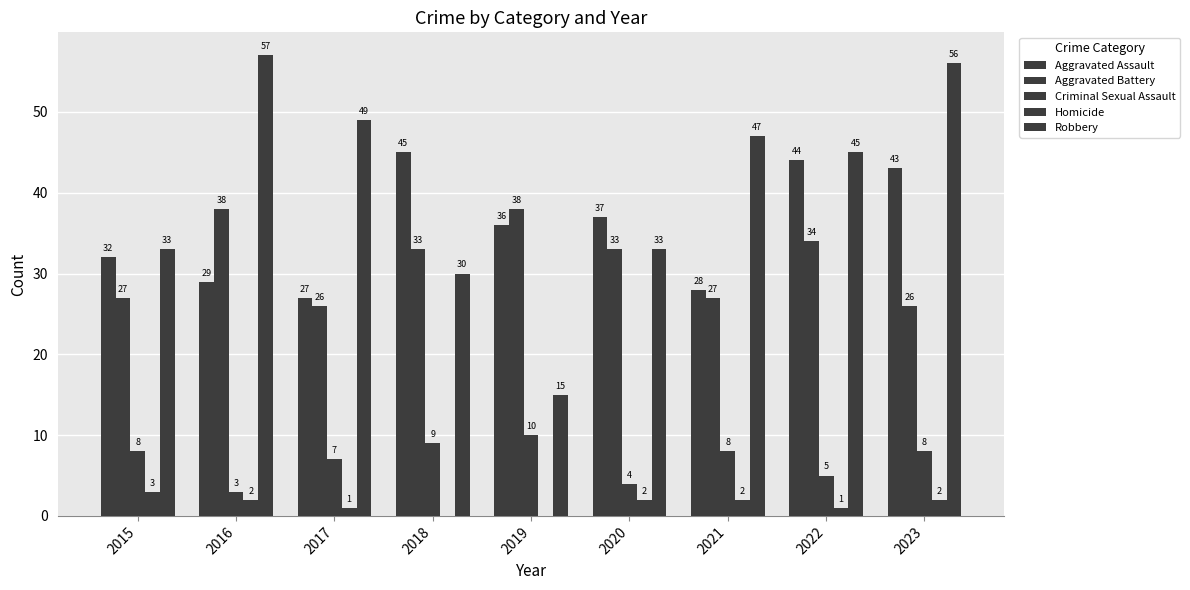

How many series are shown in this chart?

5